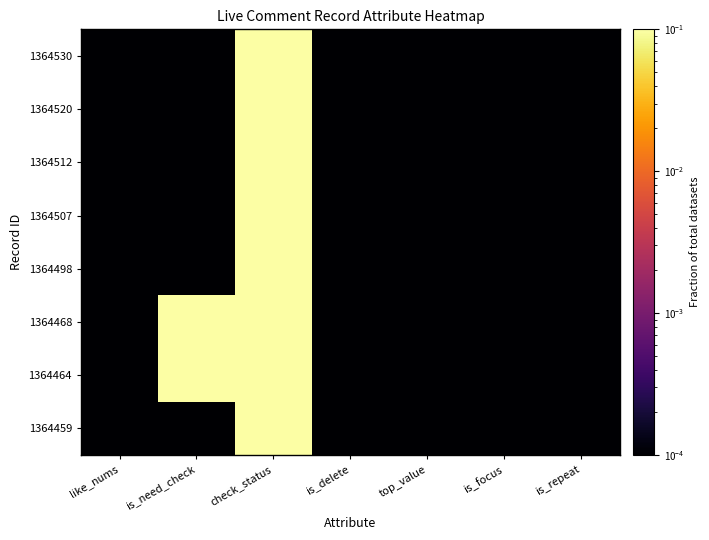

At how many categories does at least one series exceed 0?

7